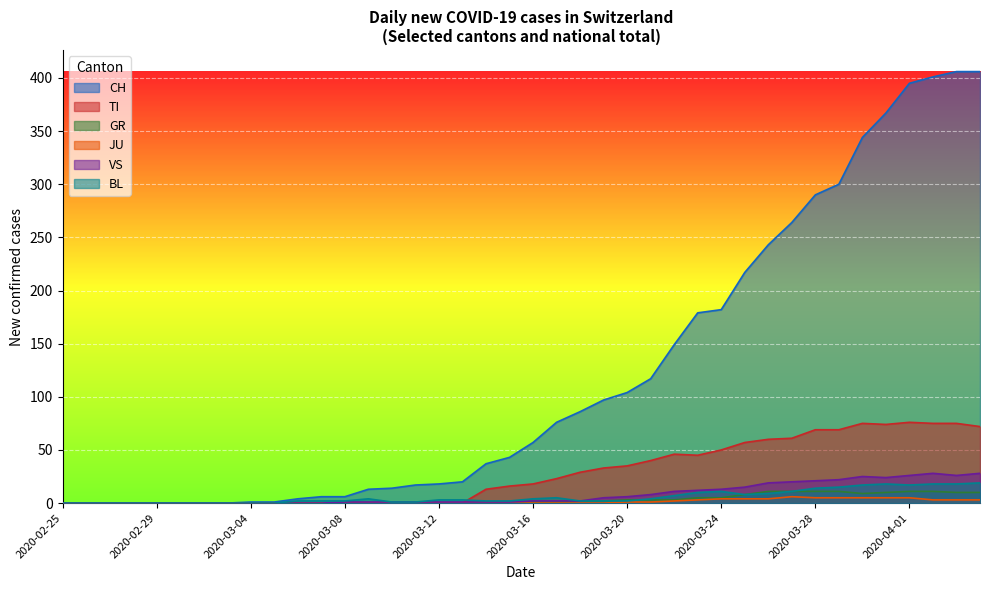

Does the chart display data point markers on the line(s)?

No